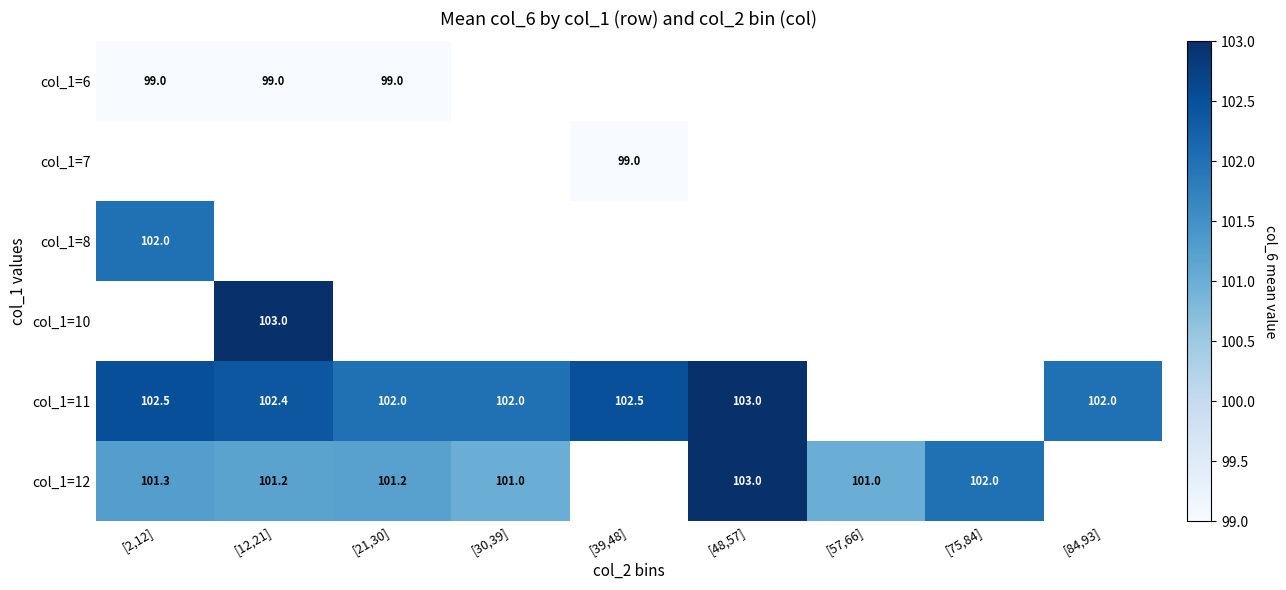

Is it true that col_1=12 equals 101.3 at [2,12]?

True